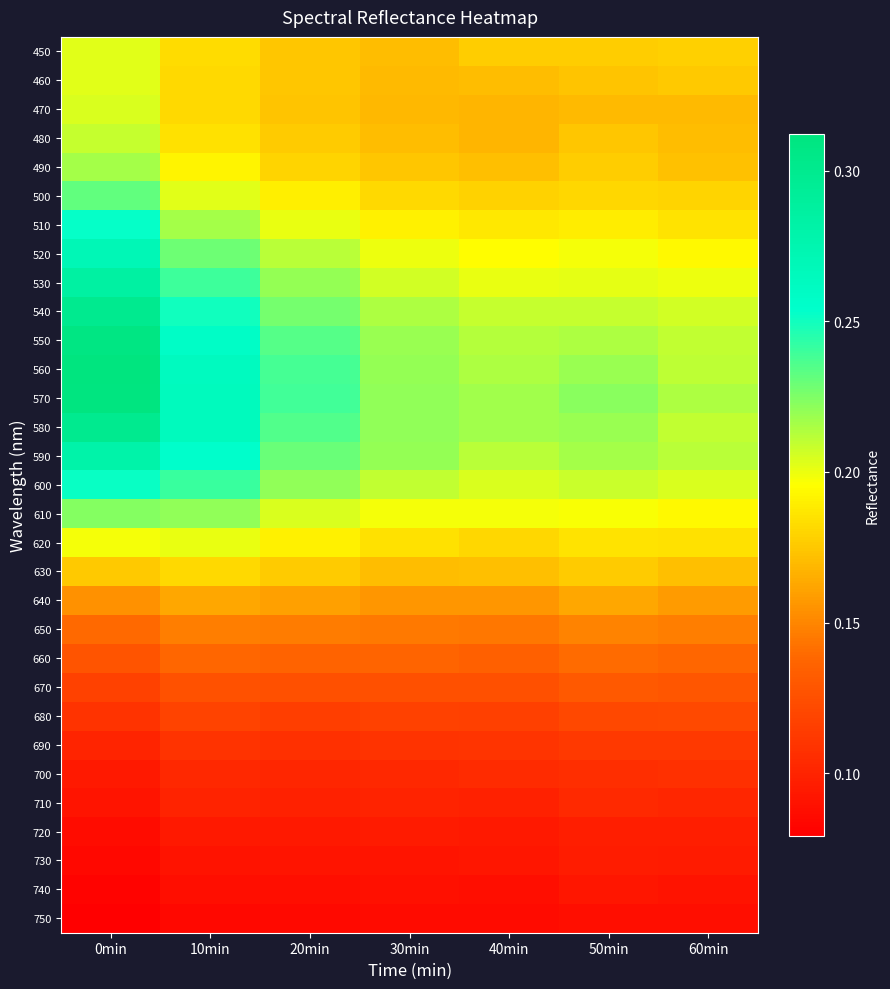

How many data points does each series have?

7